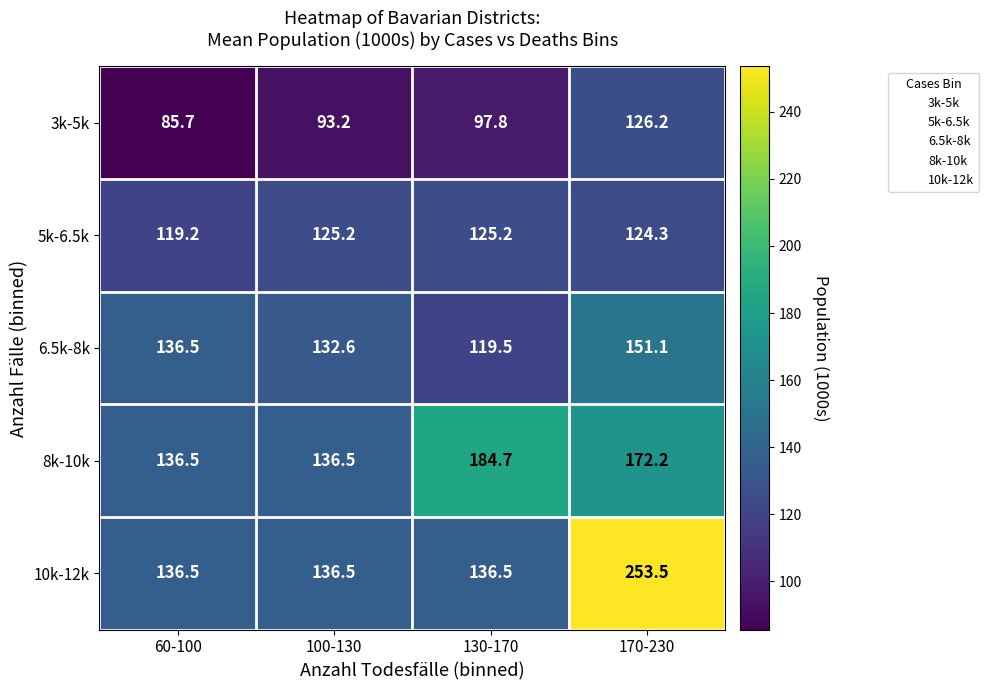

At which category does the chart reach its minimum across all series?

60-100